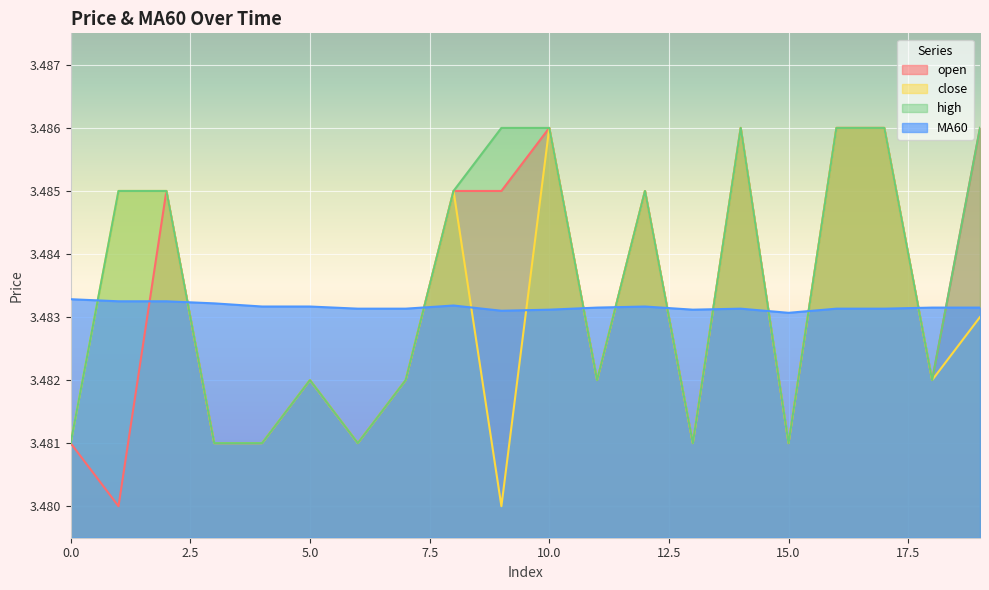

Where do MA60 and close first cross each other?

0 and 1